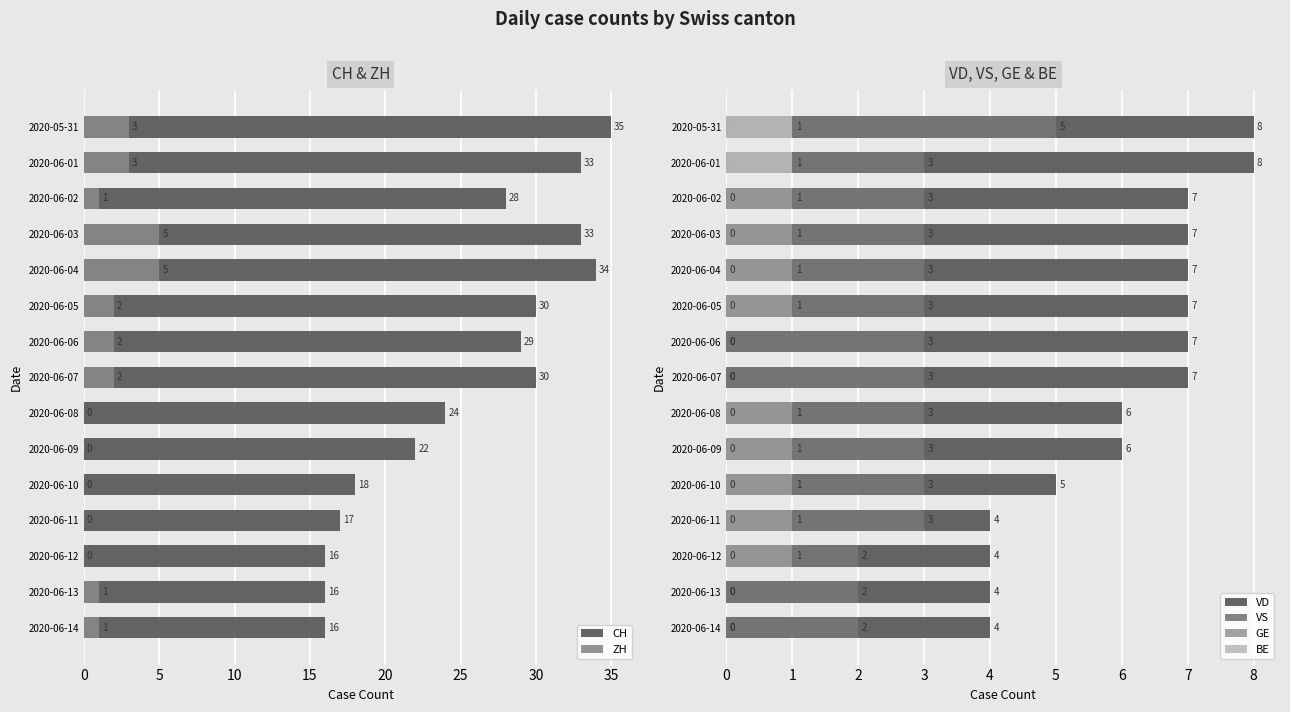

What are all the series names shown in the legend?

CH, ZH, VD, VS, GE, BE